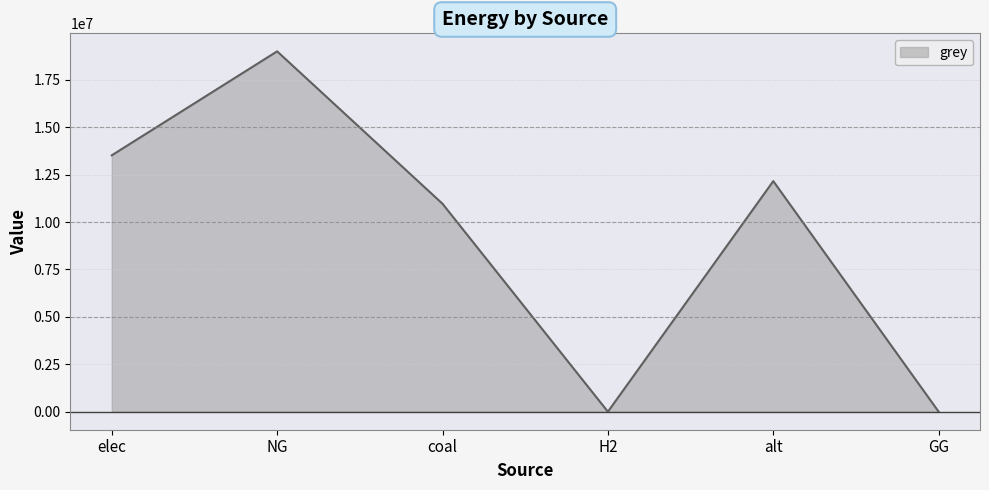

What is the sum of the values at elec and alt?

25673217.5